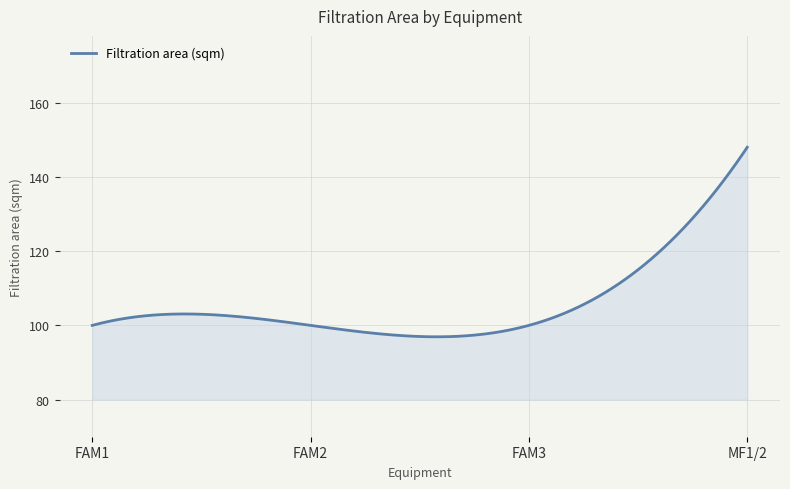

How many lines are shown in the chart?

1